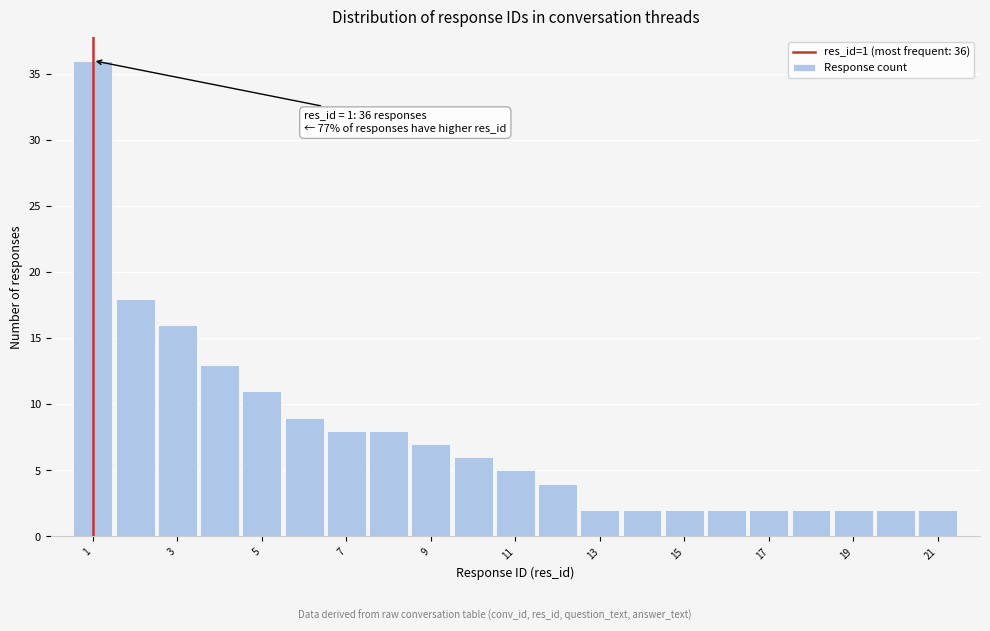

Over which range of the x-axis is the bar tallest?

0.5 to 1.5